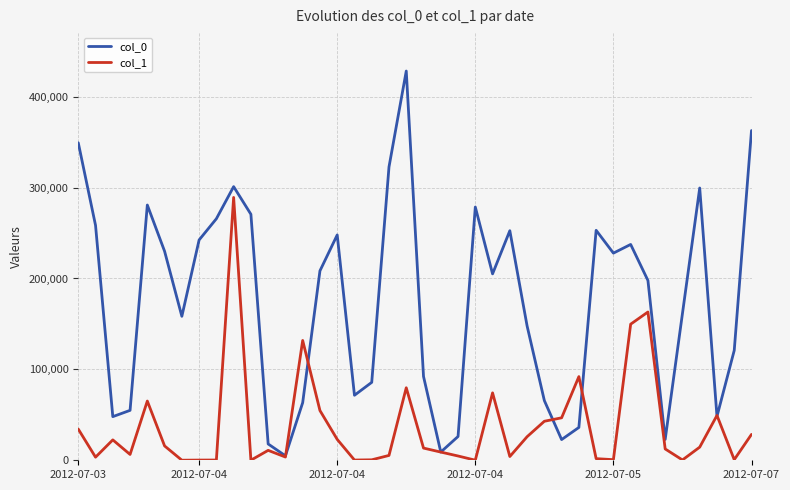

Which series has the largest range (max minus min)?

col_0